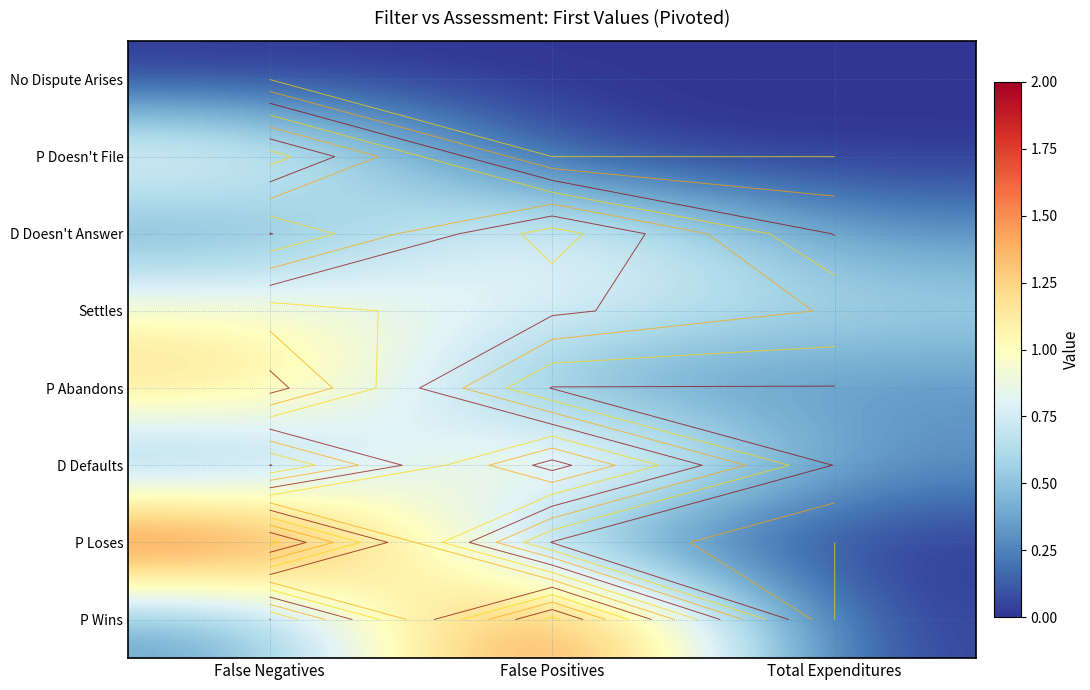

At which category is the sum across all series the highest?

False Negatives